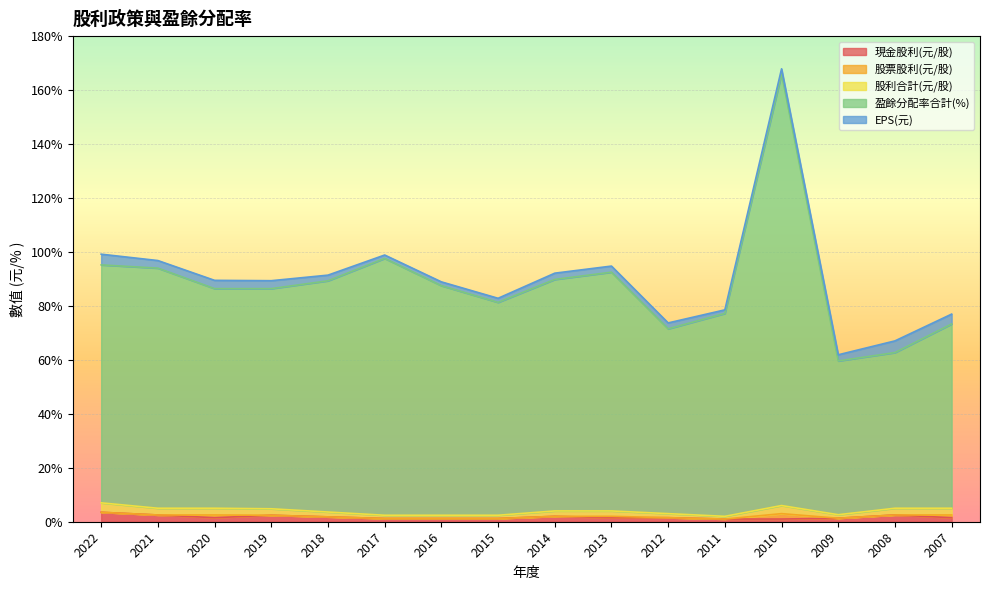

What is the difference between the highest and lowest values at 2009?

58.3